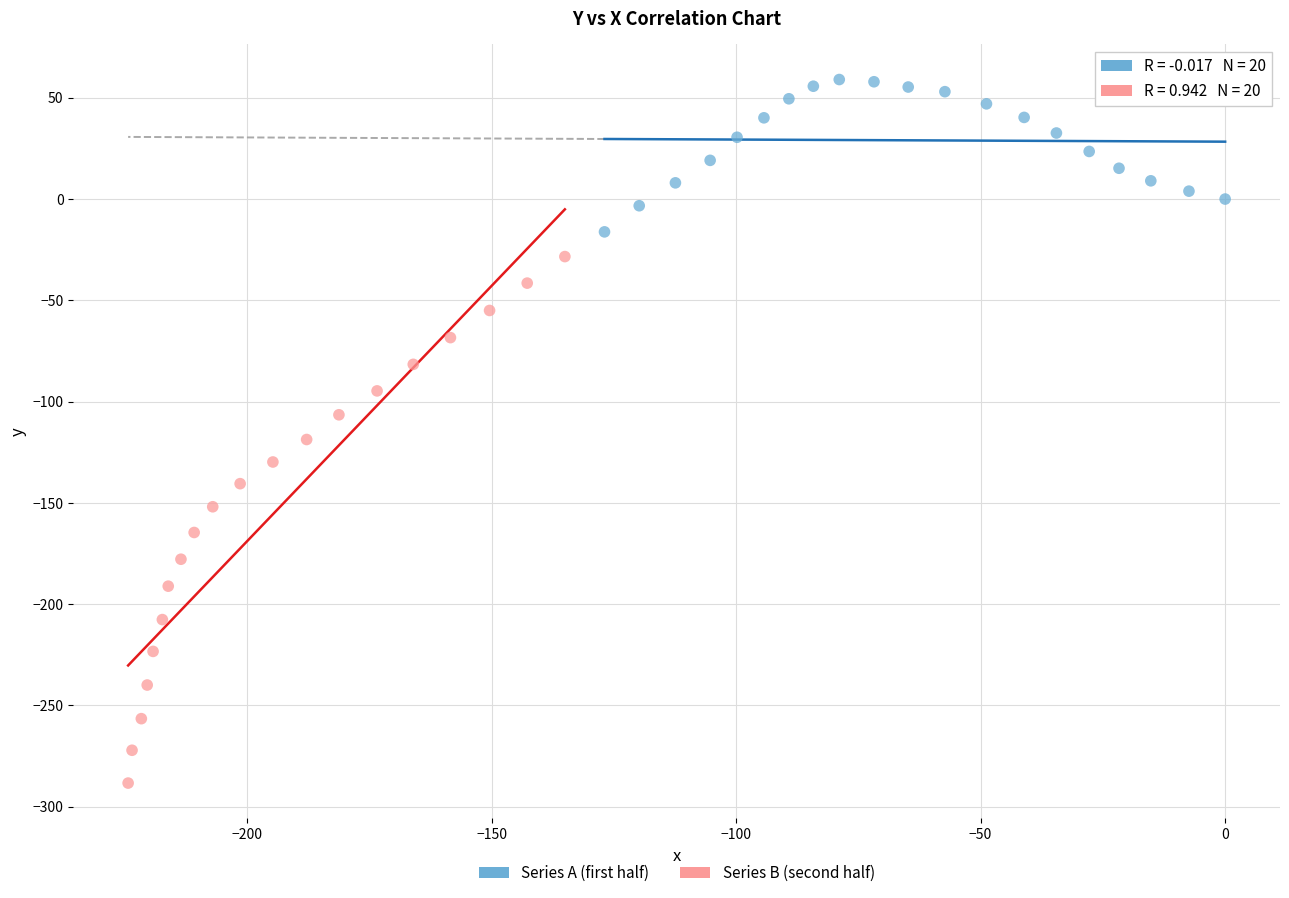

Which series reaches the minimum Y coordinate?

Series B (second half)